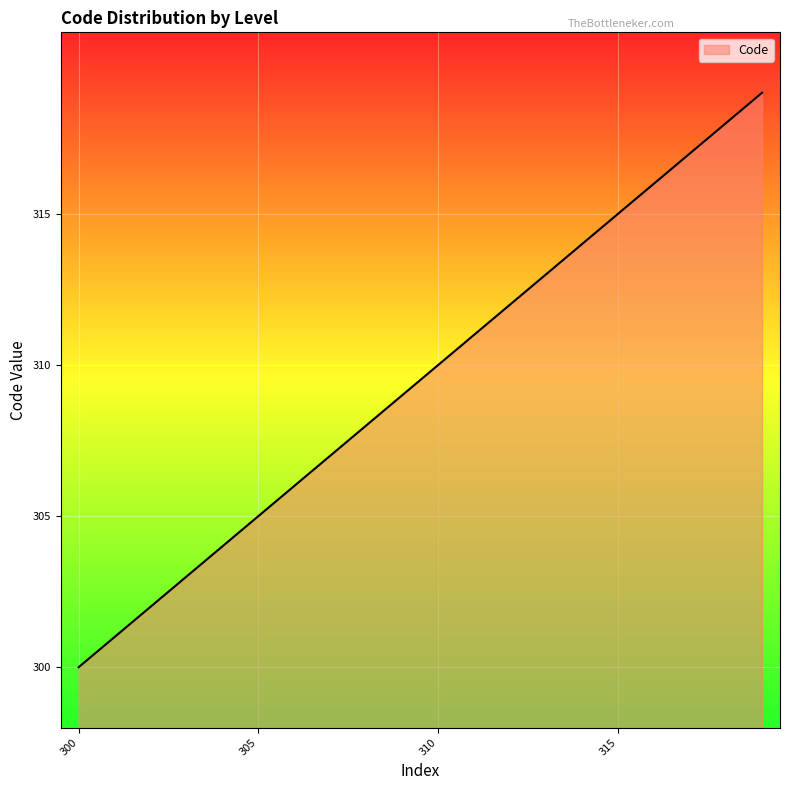

What is the minimum value shown in the chart?

300